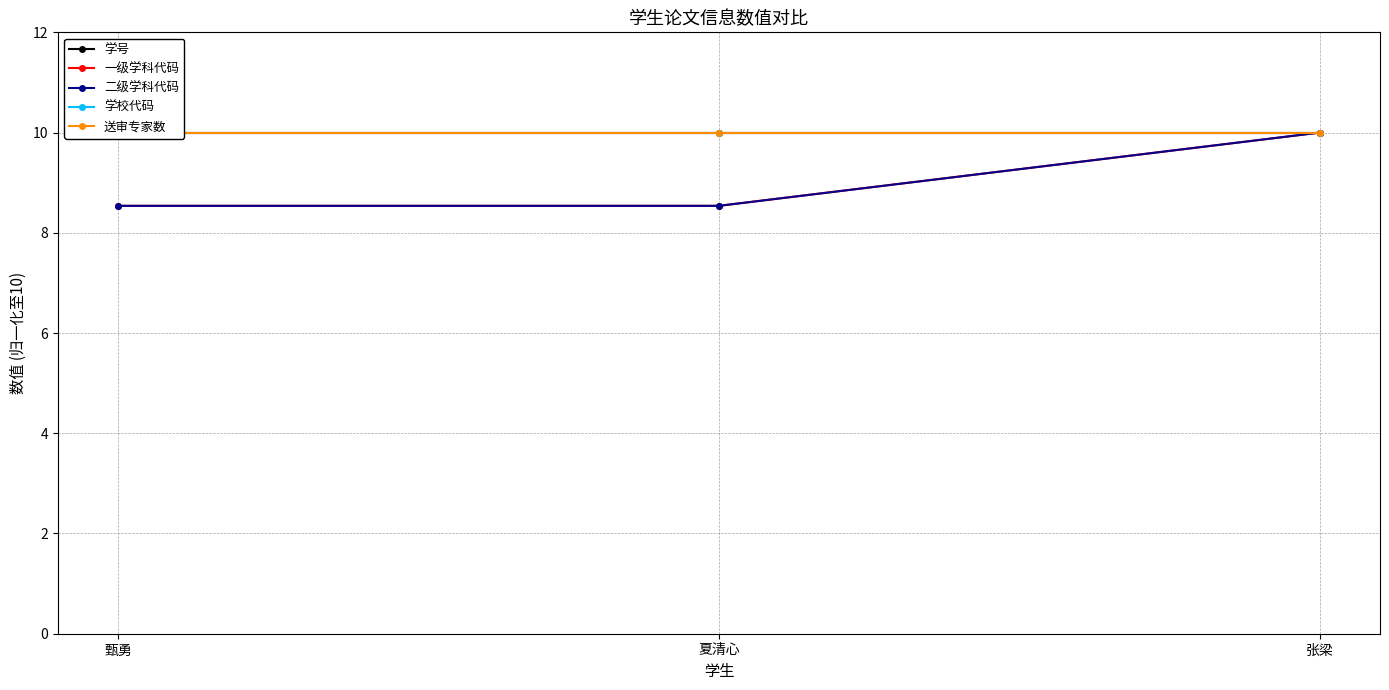

What is the value of the 二级学科代码 point at the 1st from the left?

8.5